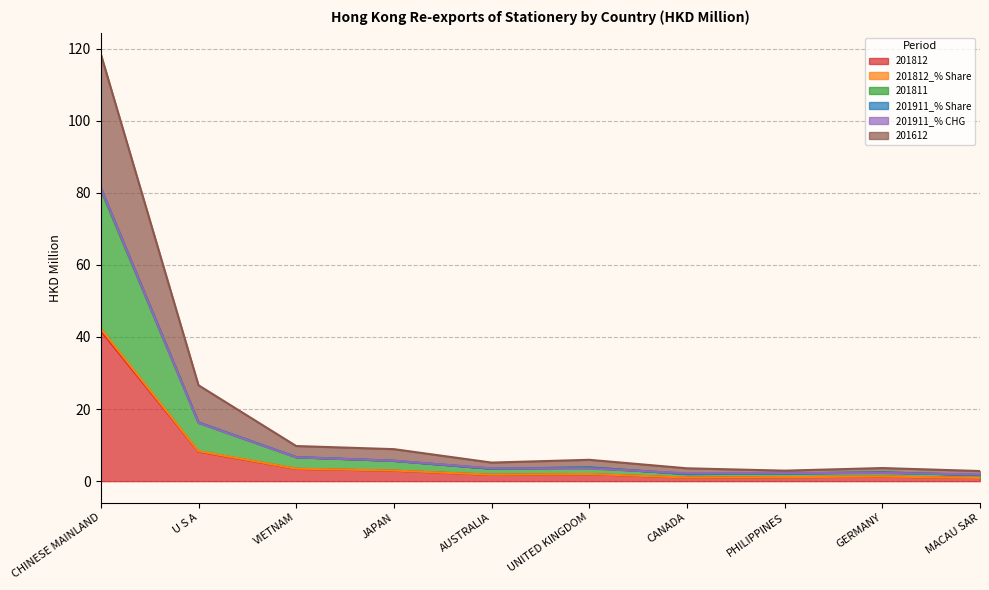

At which label does 201812 reach its peak?

CHINESE MAINLAND